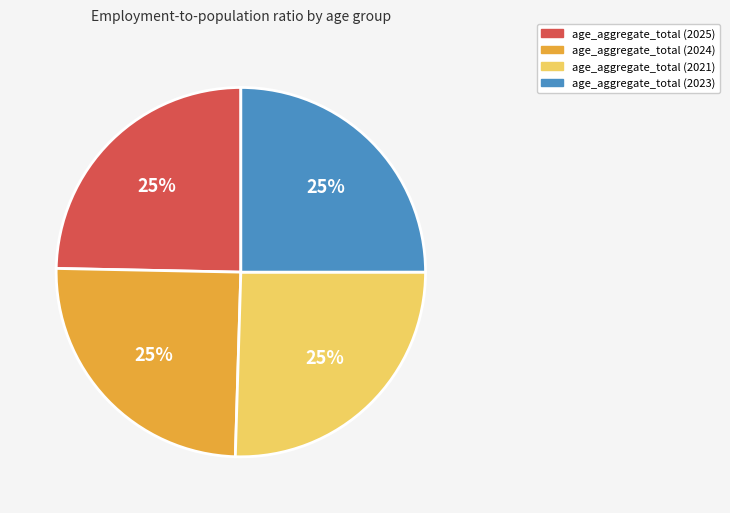

Does any single category account for the majority?

No